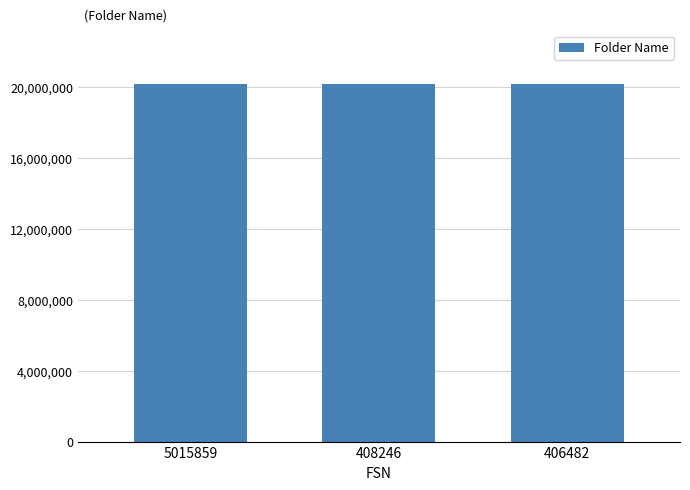

What is the difference between the maximum and minimum values?

198